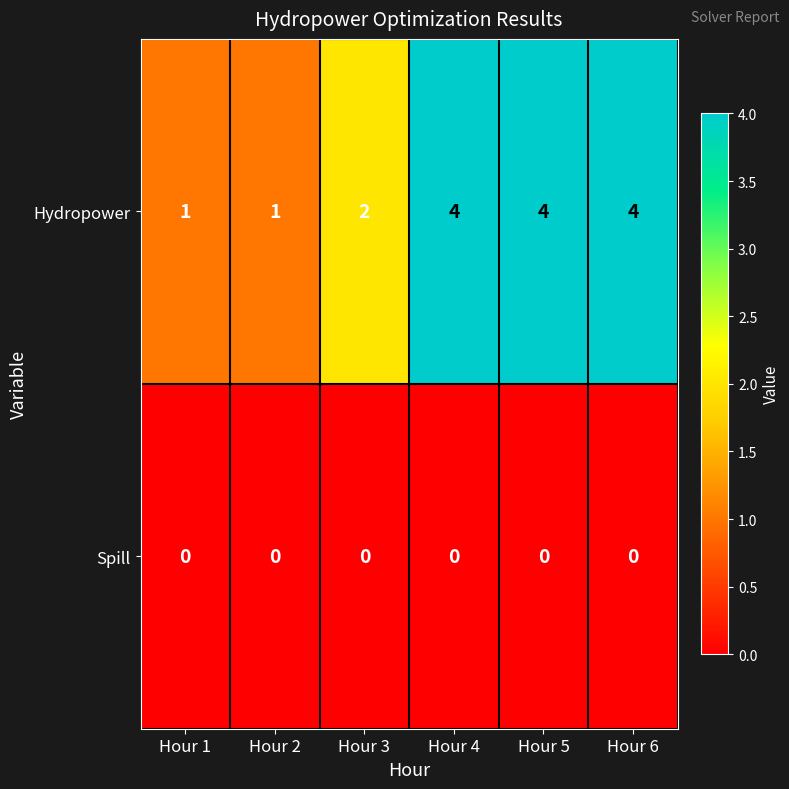

The value of Hydropower at Hour 2 is 1. True or false?

True